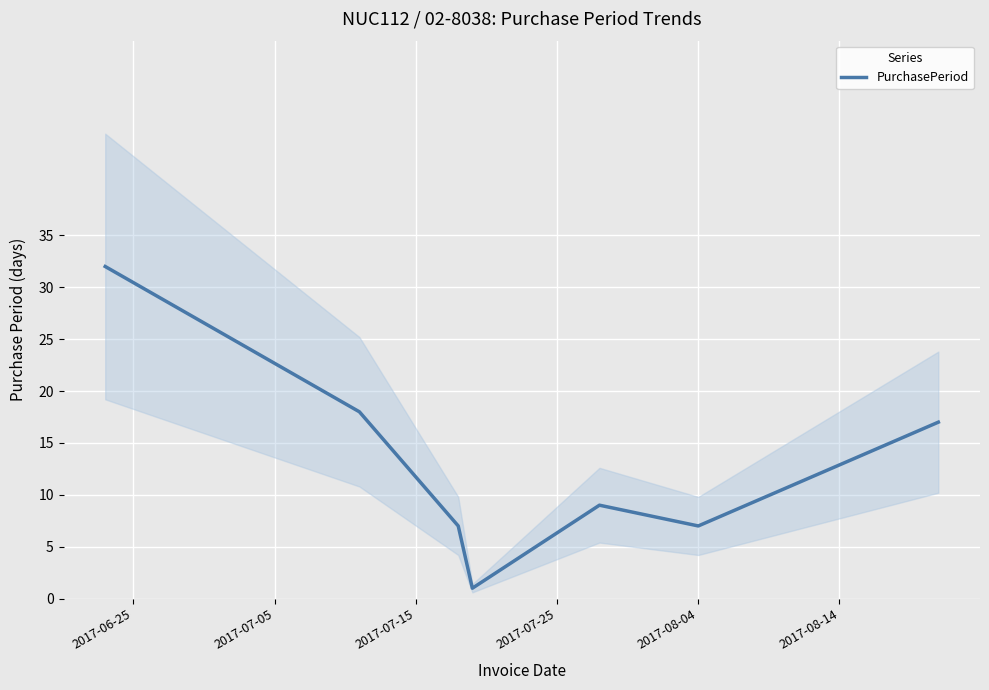

Where does the data first go above 9?

2017-06-25